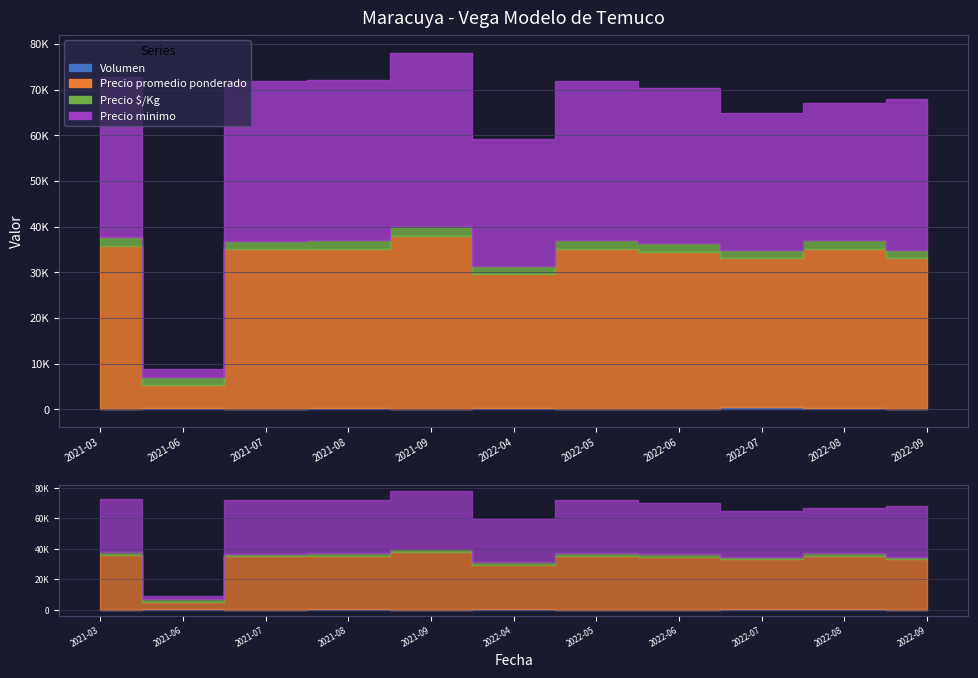

What position from the left is 2022-08?

10